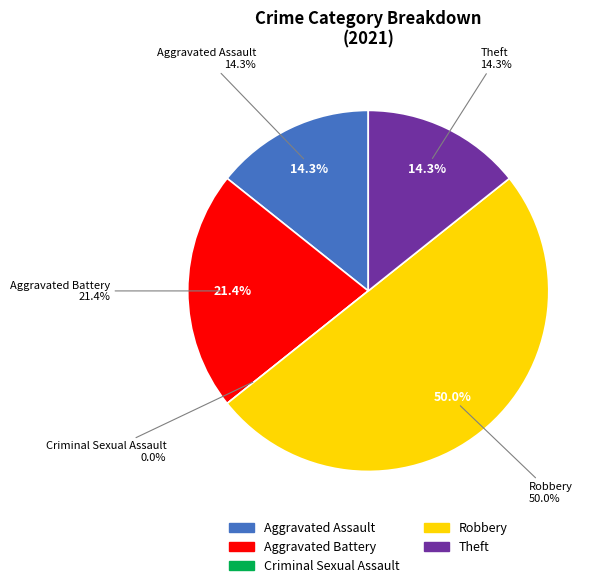

To the nearest percent, what percentage of the pie is Theft?

14%